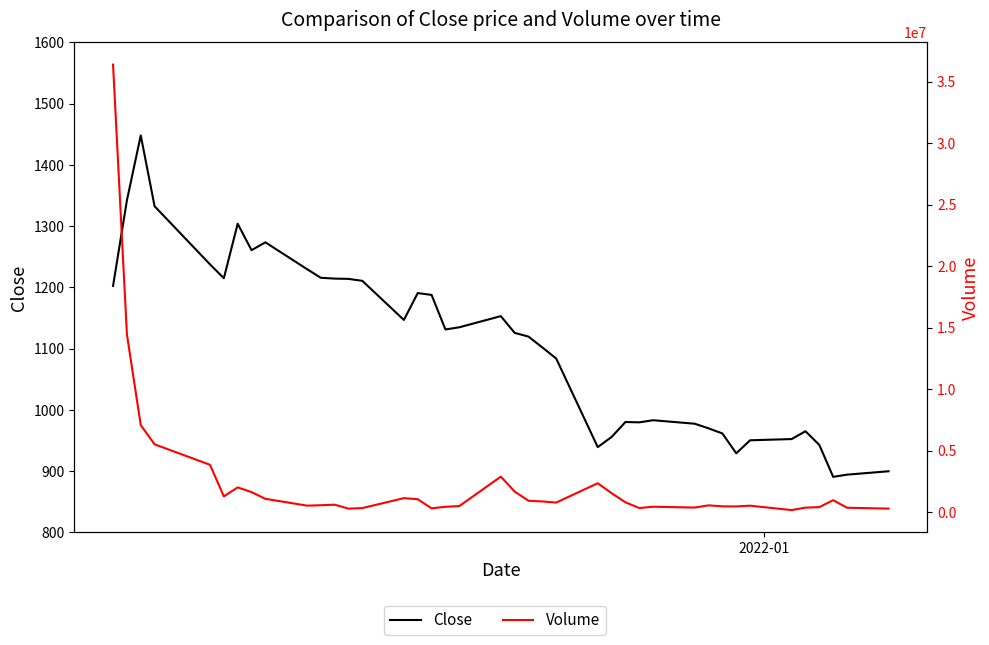

What is the lowest value of the Volume series?

160883.0